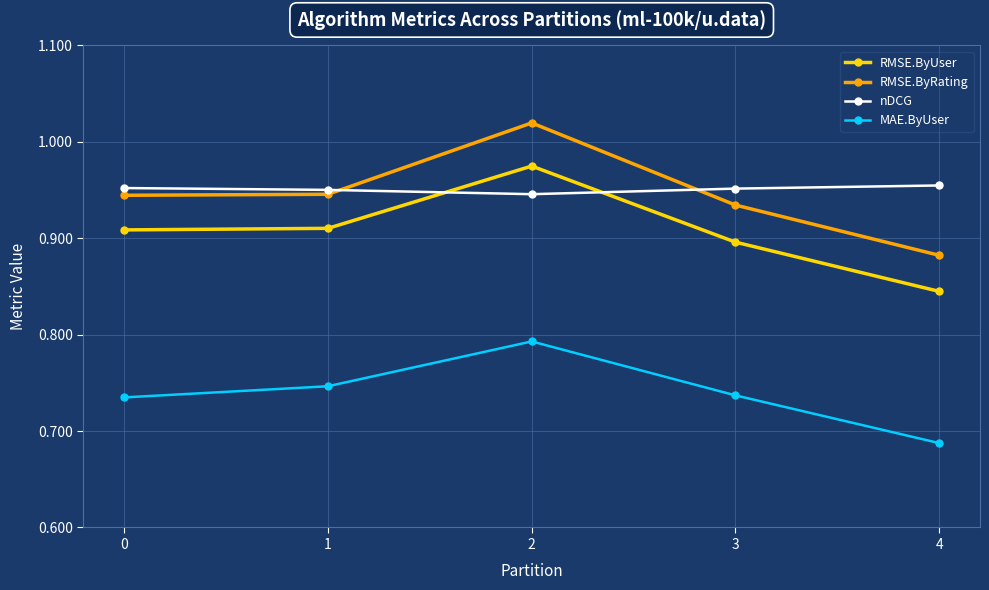

How many lines are shown in the chart?

4